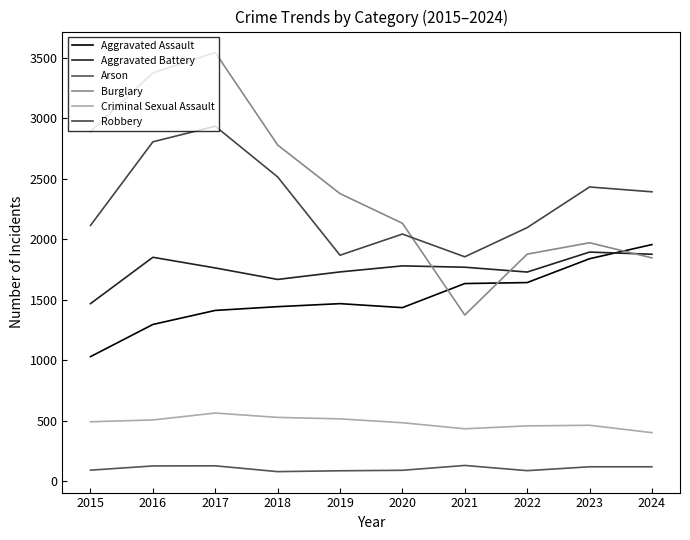

What is the difference between the maximum and minimum values in the Aggravated Assault series?

926